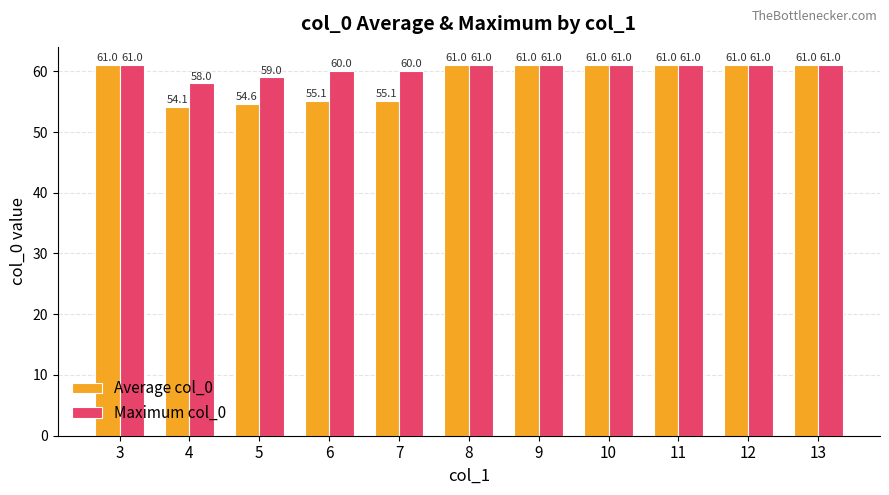

The Maximum col_0 series shows 91.6 at 8. True or false?

False